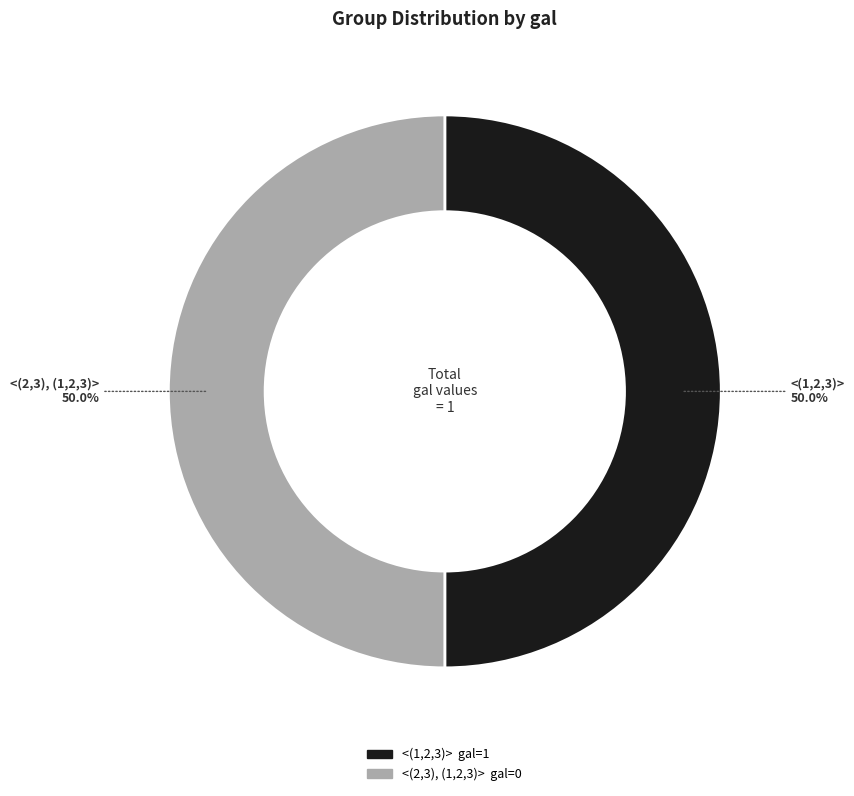

Do <(2,3), (1,2,3)> and <(1,2,3)> together represent more than half of the pie?

Yes